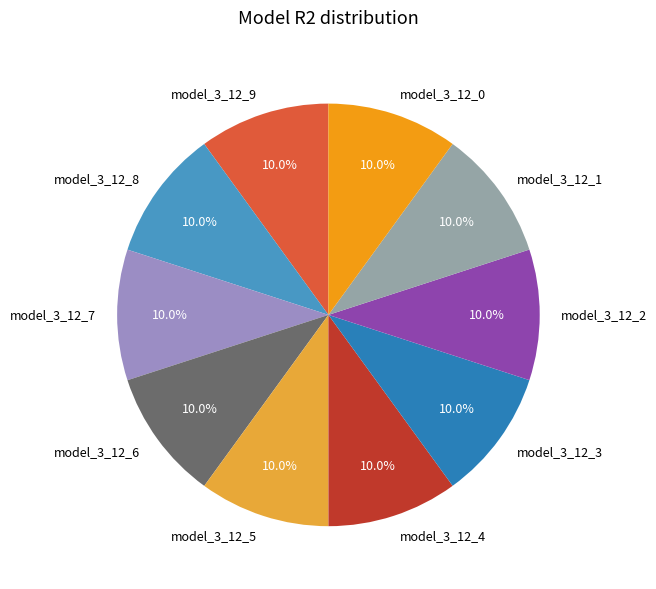

Does model_3_12_2 represent more than half of the total?

No